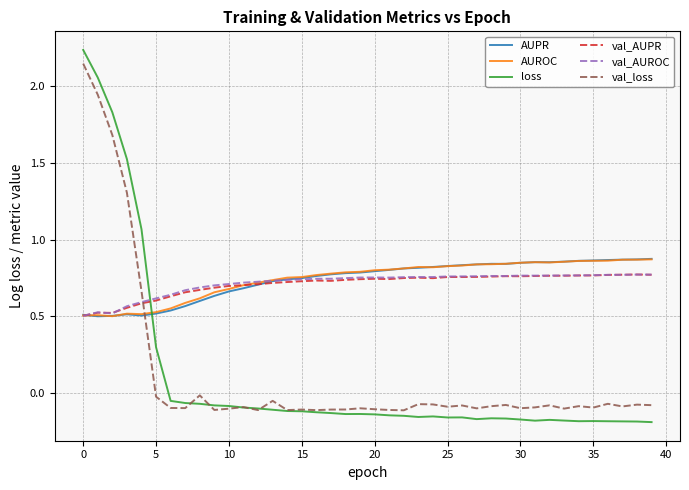

True or false: loss and AUROC cross at least once.

True